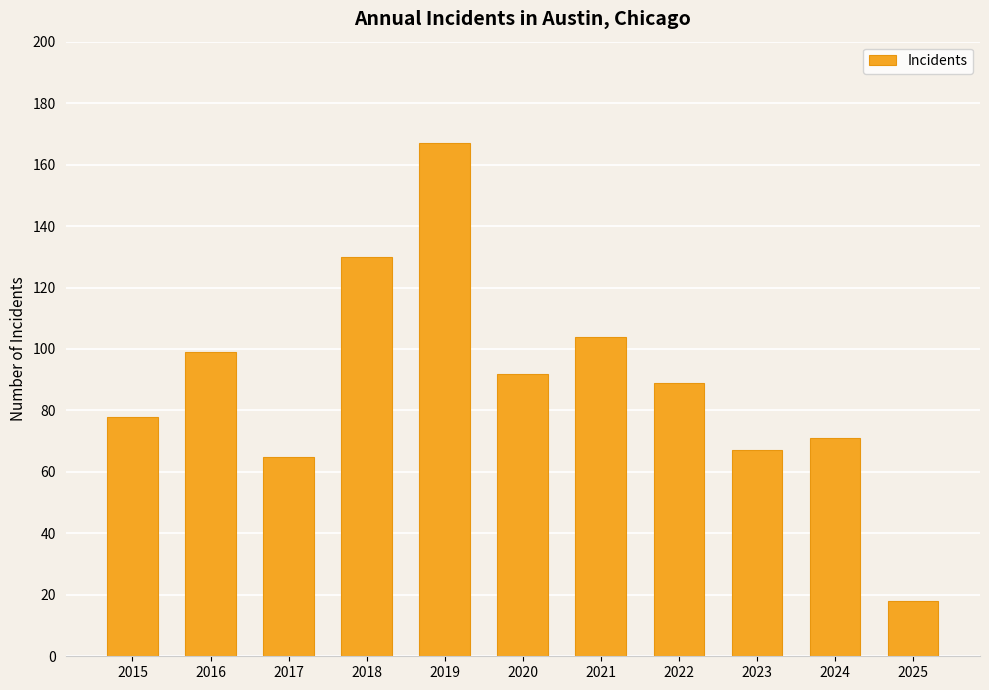

The value at 2015 is 78. True or false?

True